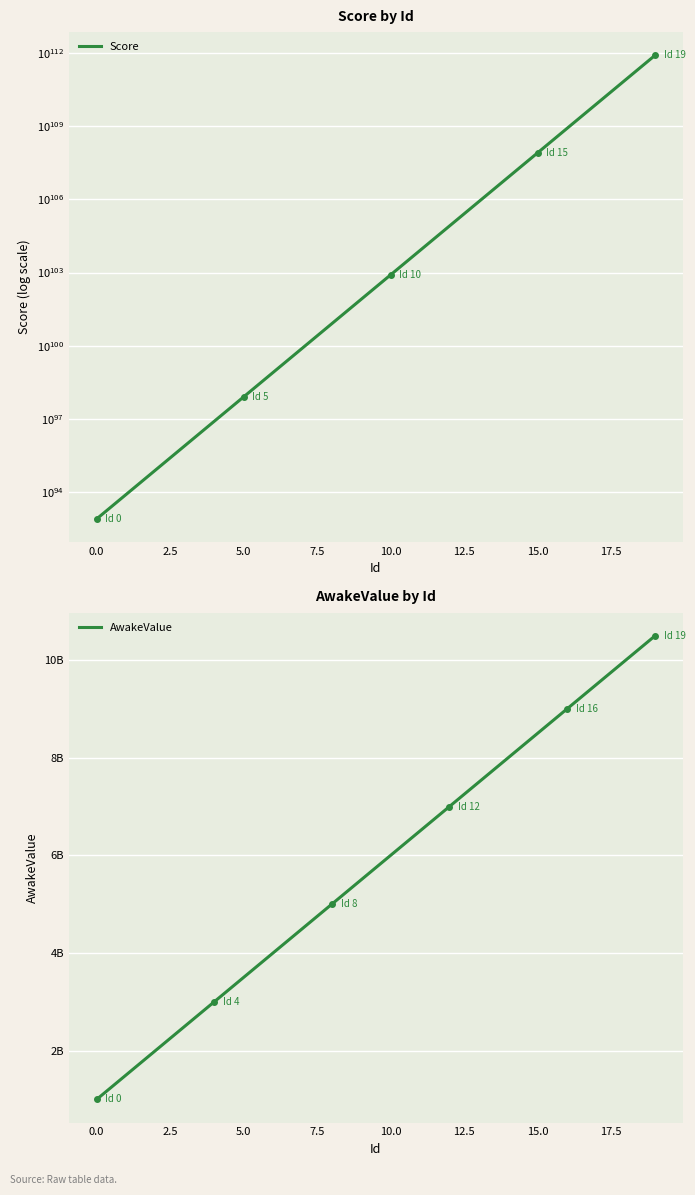

At which label does AwakeValue reach its peak?

19